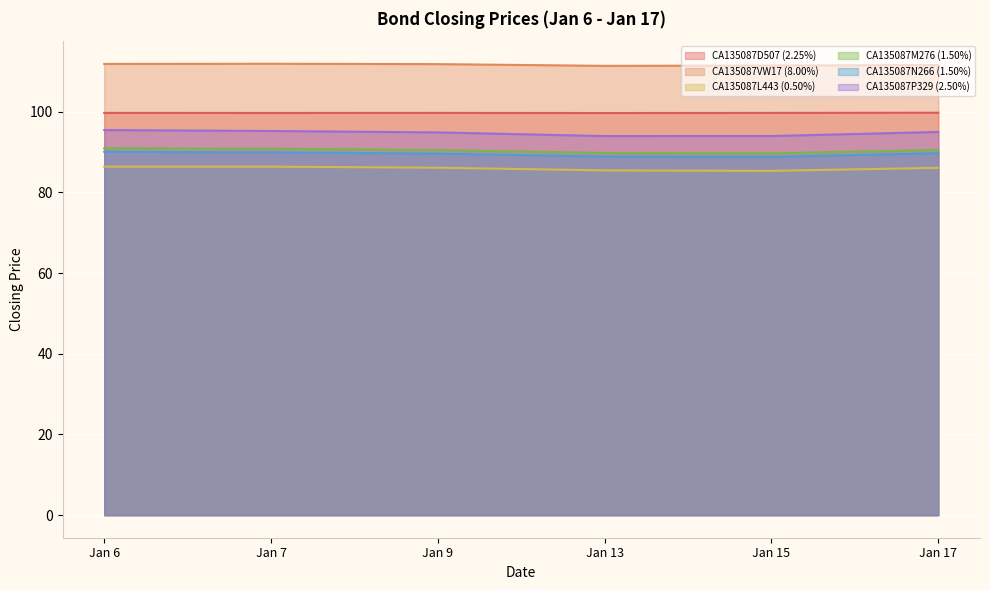

How many data points does each series have?

6